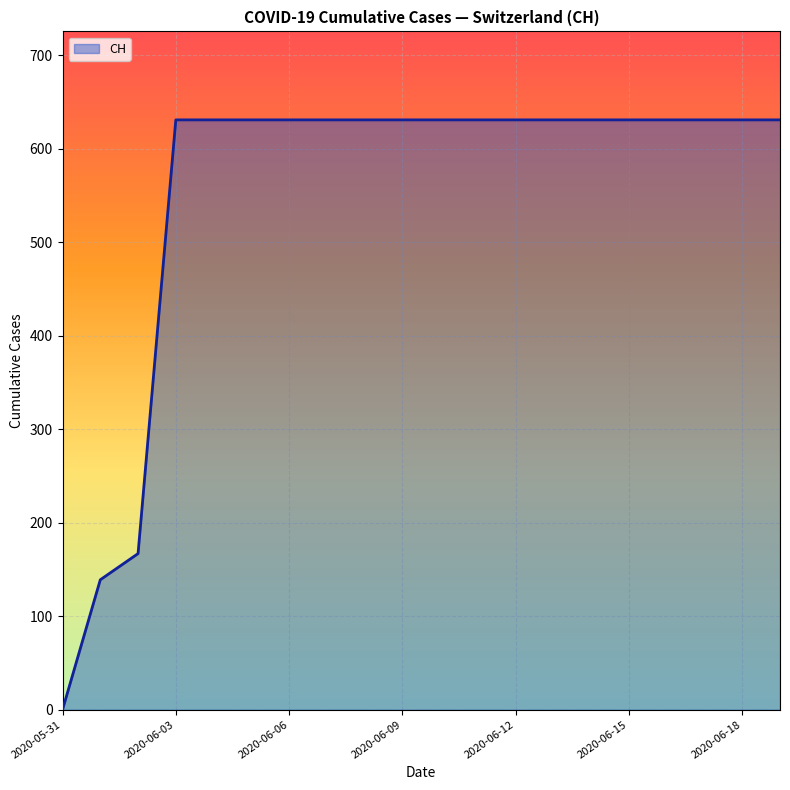

What is the sum of all values?

11033